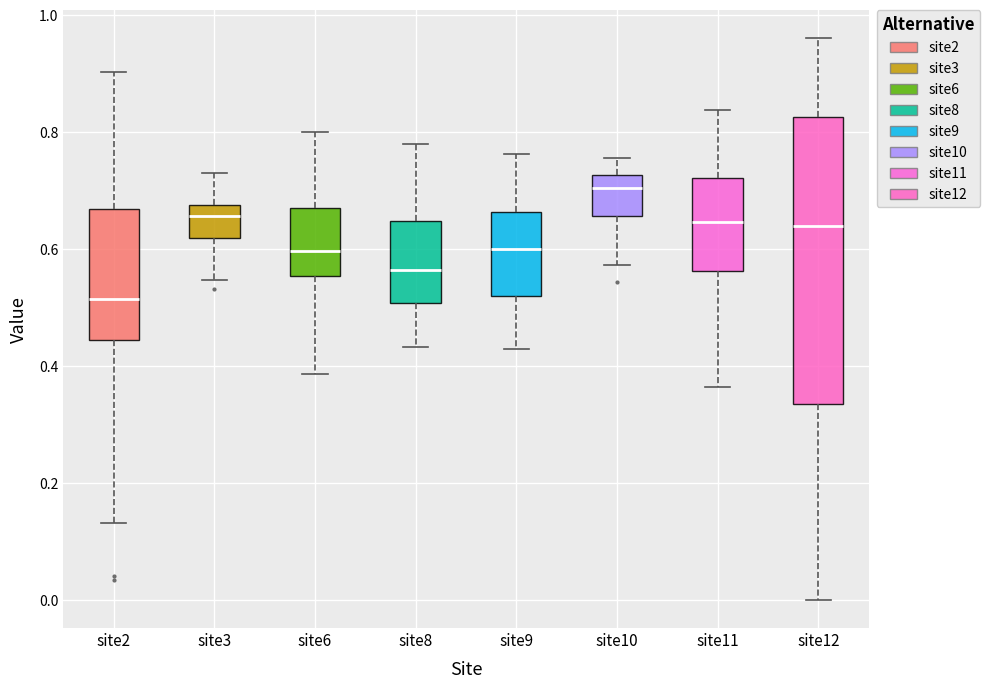

Where is the lower edge of the box for site10 on the y-axis? The values are not printed on the chart, so give them approximately, as read against the axis.

0.66